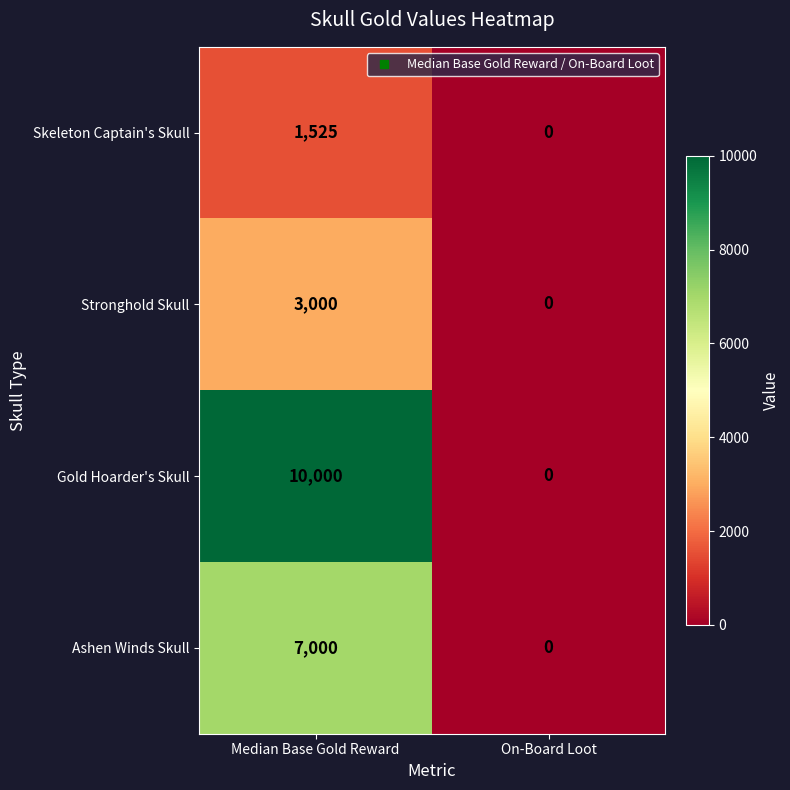

At how many categories does at least one series exceed 5501?

1